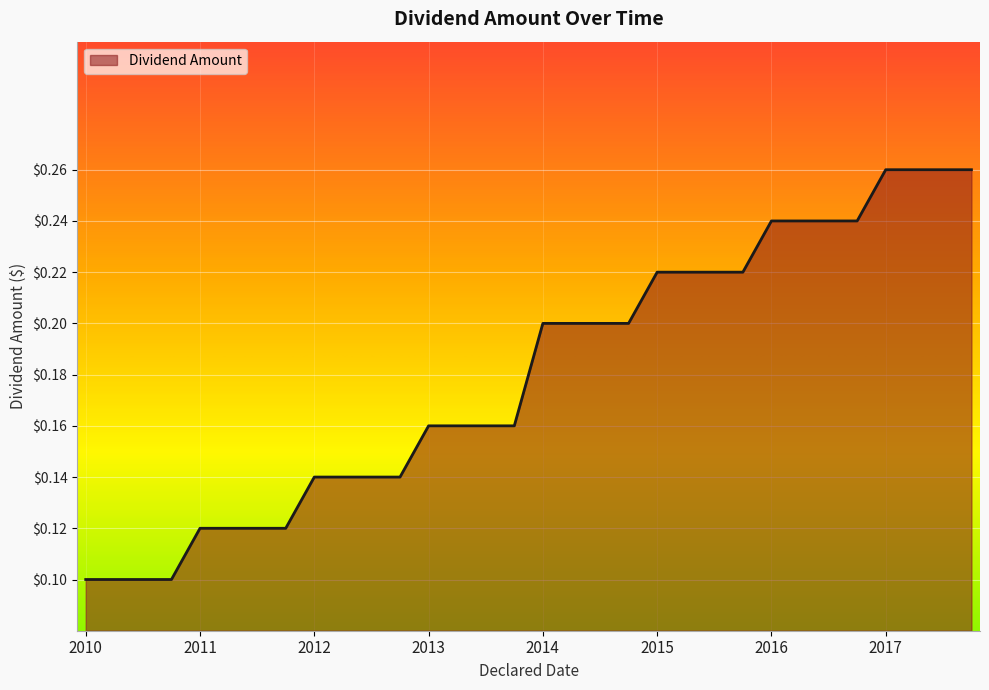

What is the difference between the second highest and second lowest values?

0.2